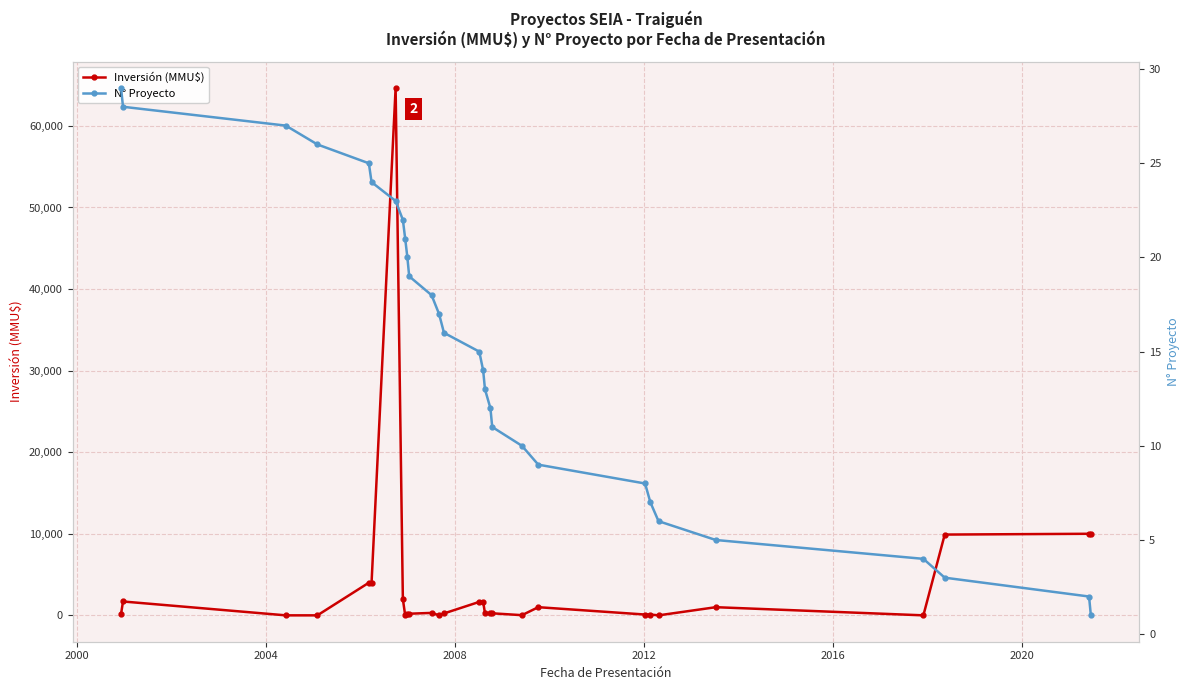

What is the highest value of the Inversión (MMU$) series?

64655